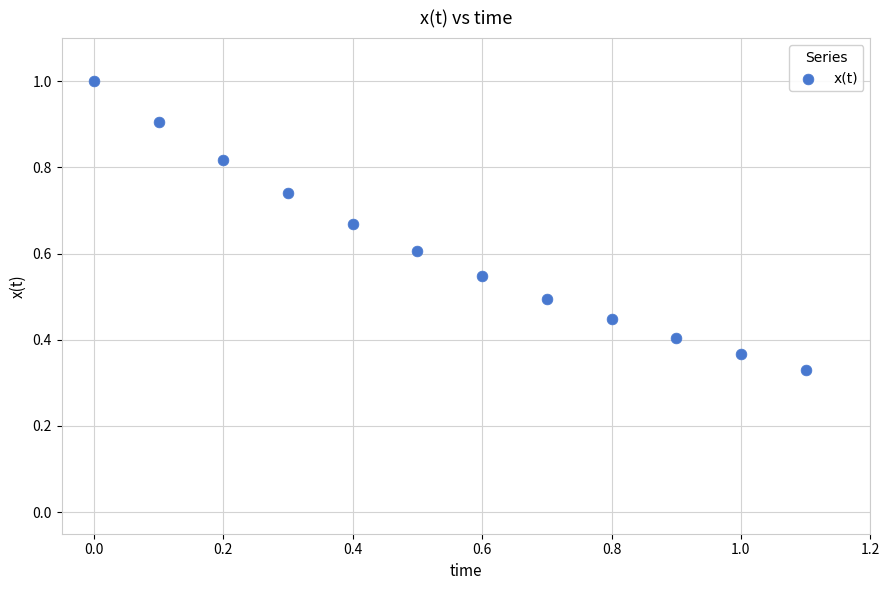

What is the average Y value?

0.6